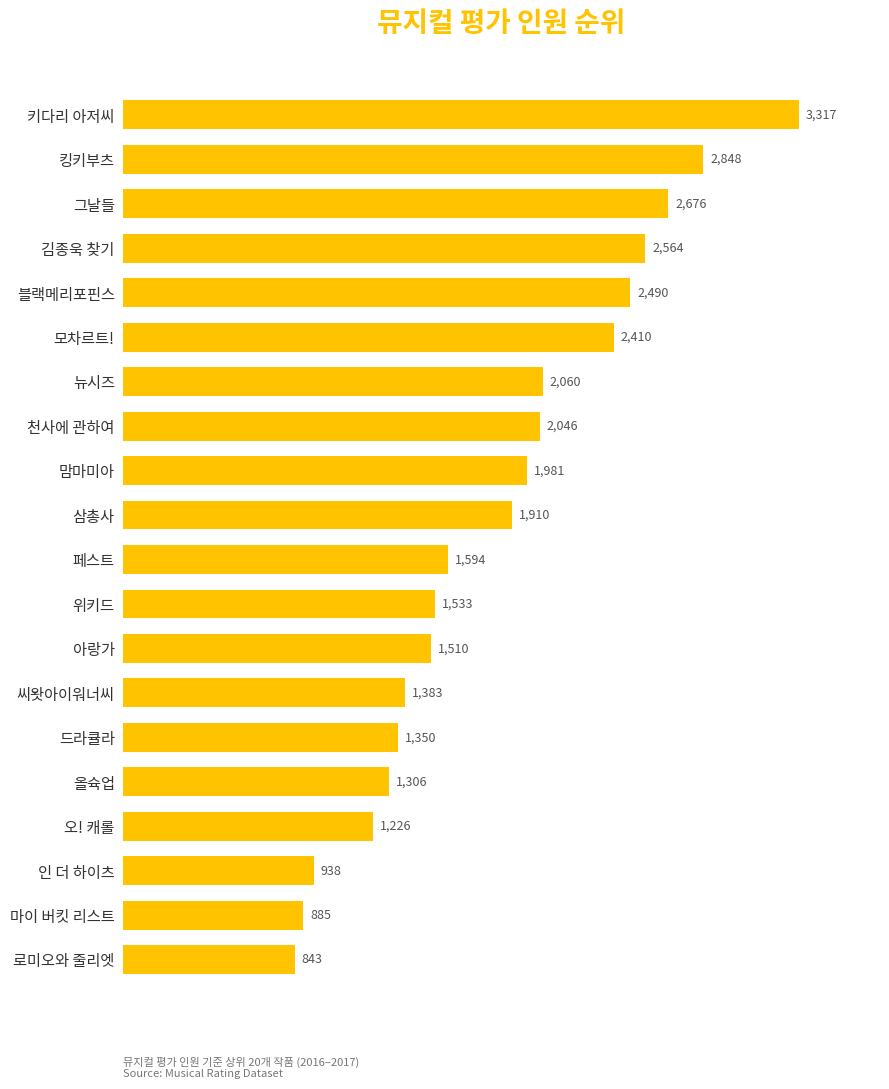

What is the average value?

1844